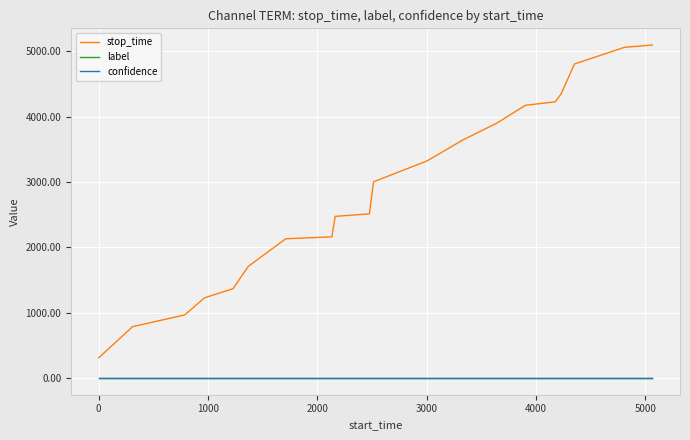

True or false: stop_time and confidence cross at least once.

False